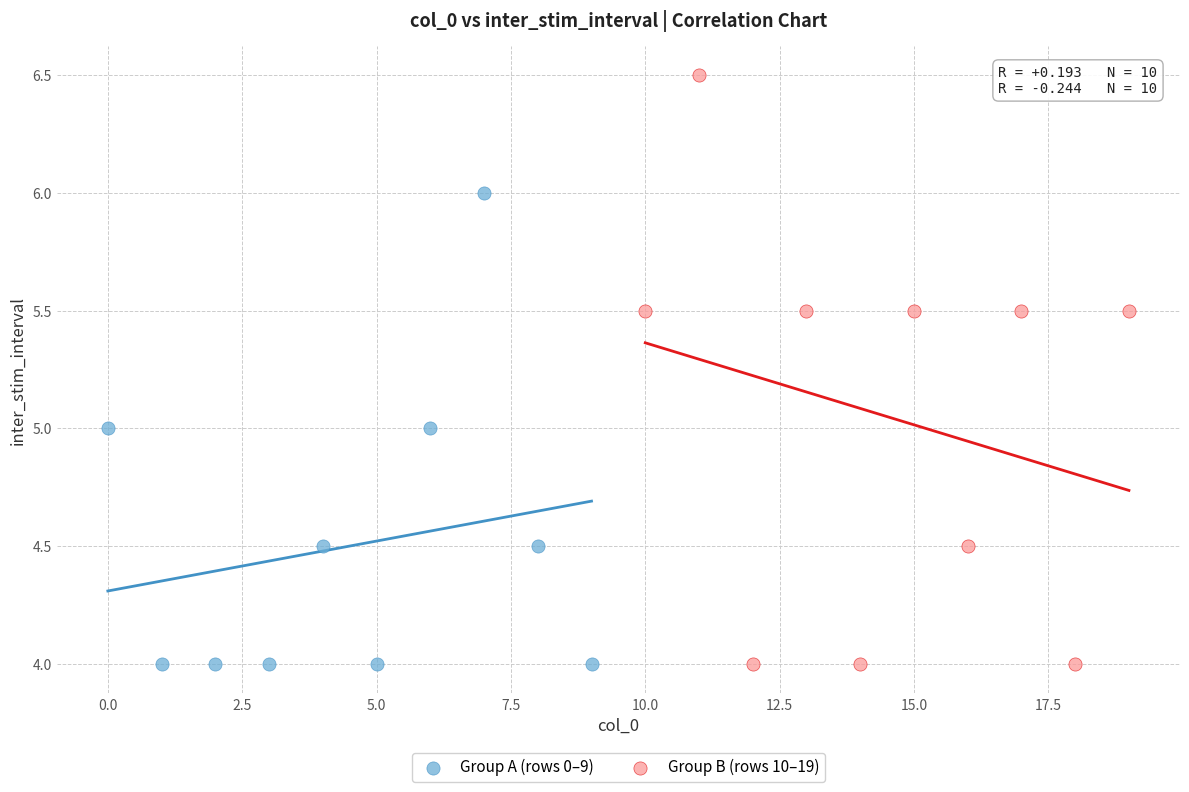

What are all the series names shown in the legend?

Group A (rows 0–9), Group B (rows 10–19)